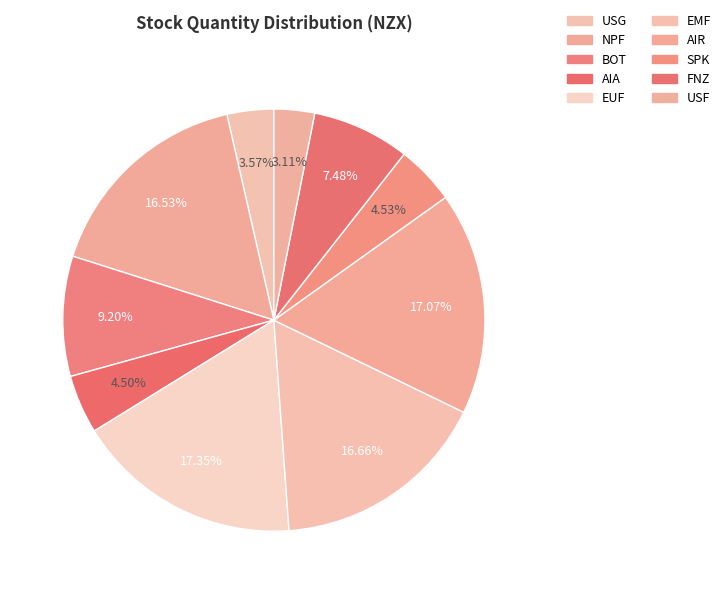

How many segments does this pie chart have?

10